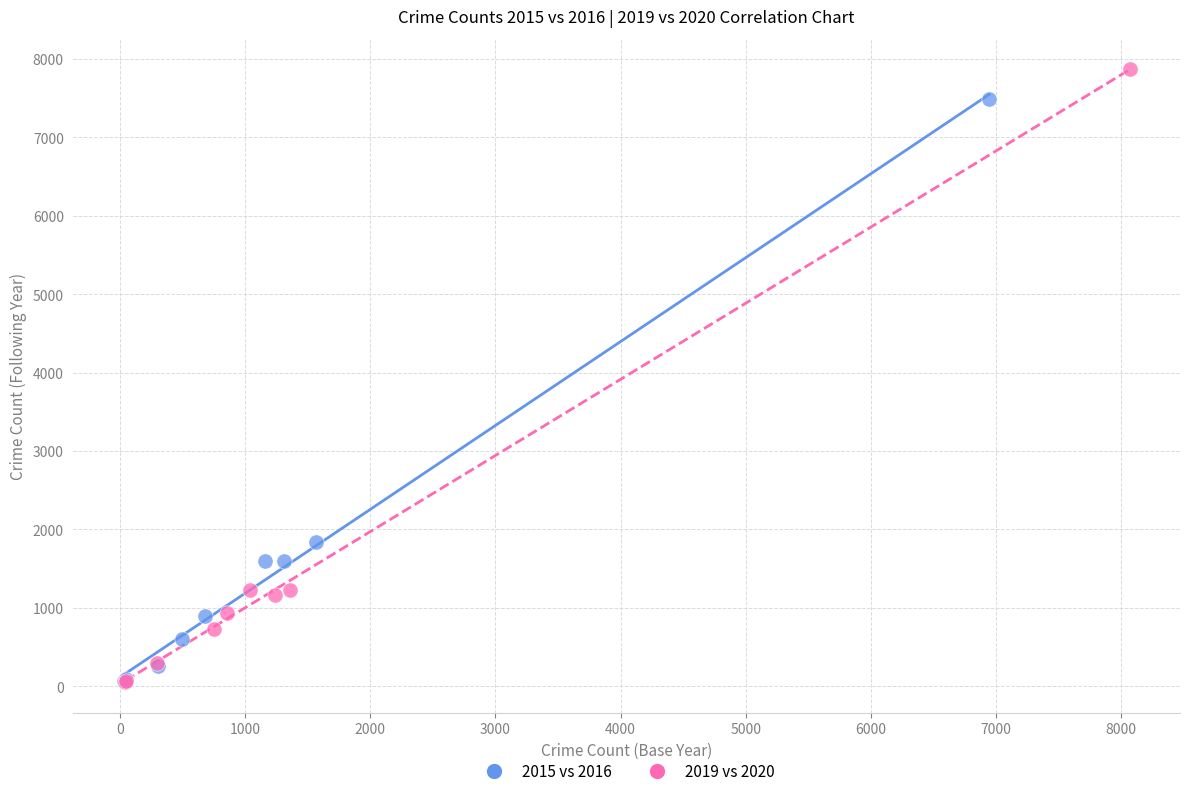

Which series contains the highest Y value?

2019 vs 2020